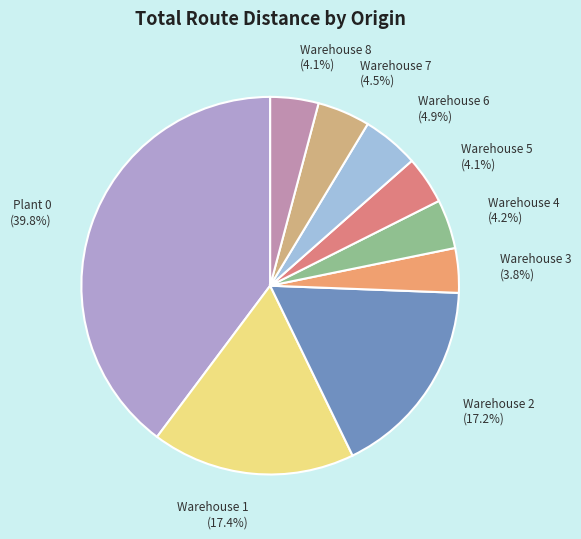

How many slices are in this pie chart?

9